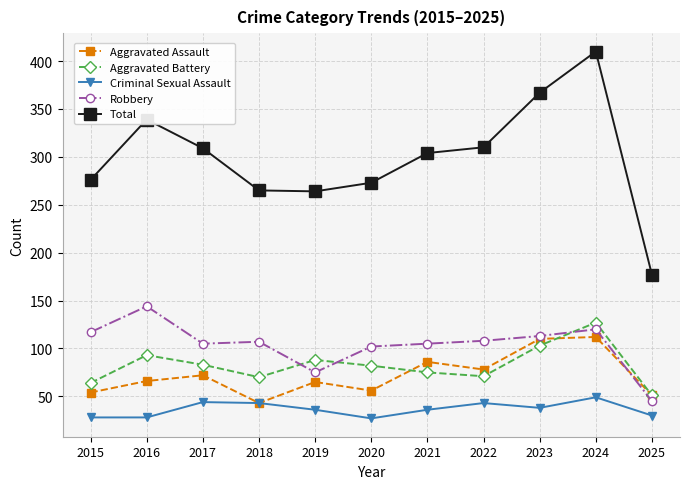

Is it true that Total equals 554 at 2022?

False